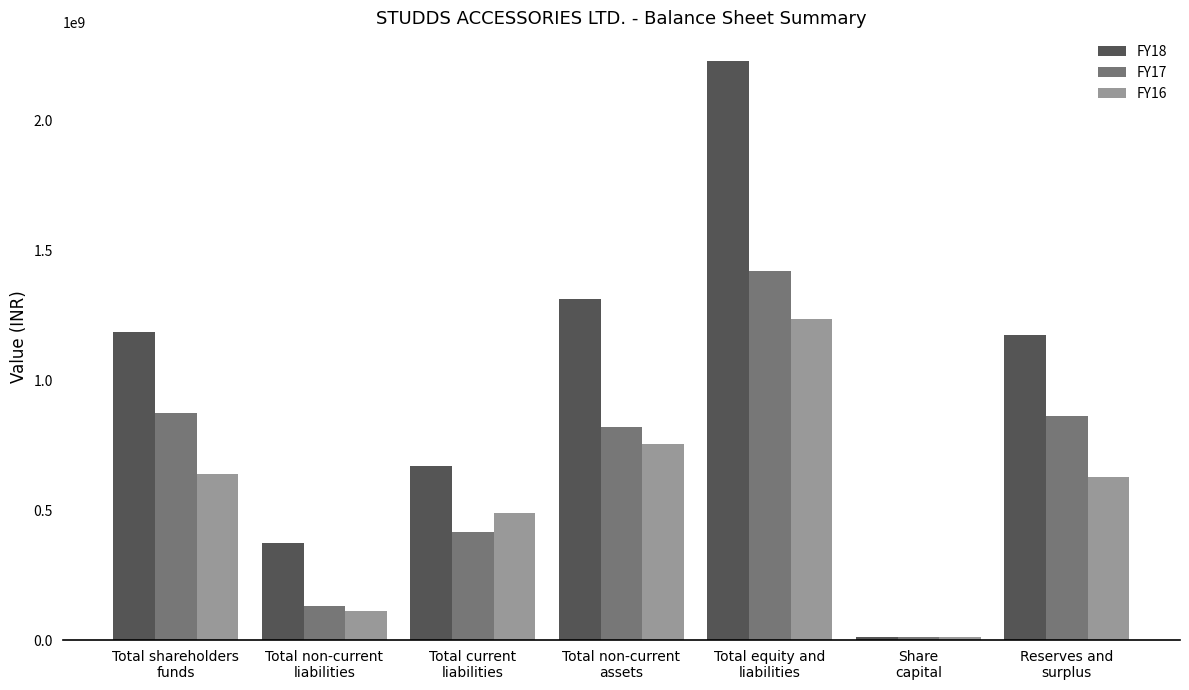

What is the value of the FY16 bar at the 3rd from the left?

488520000